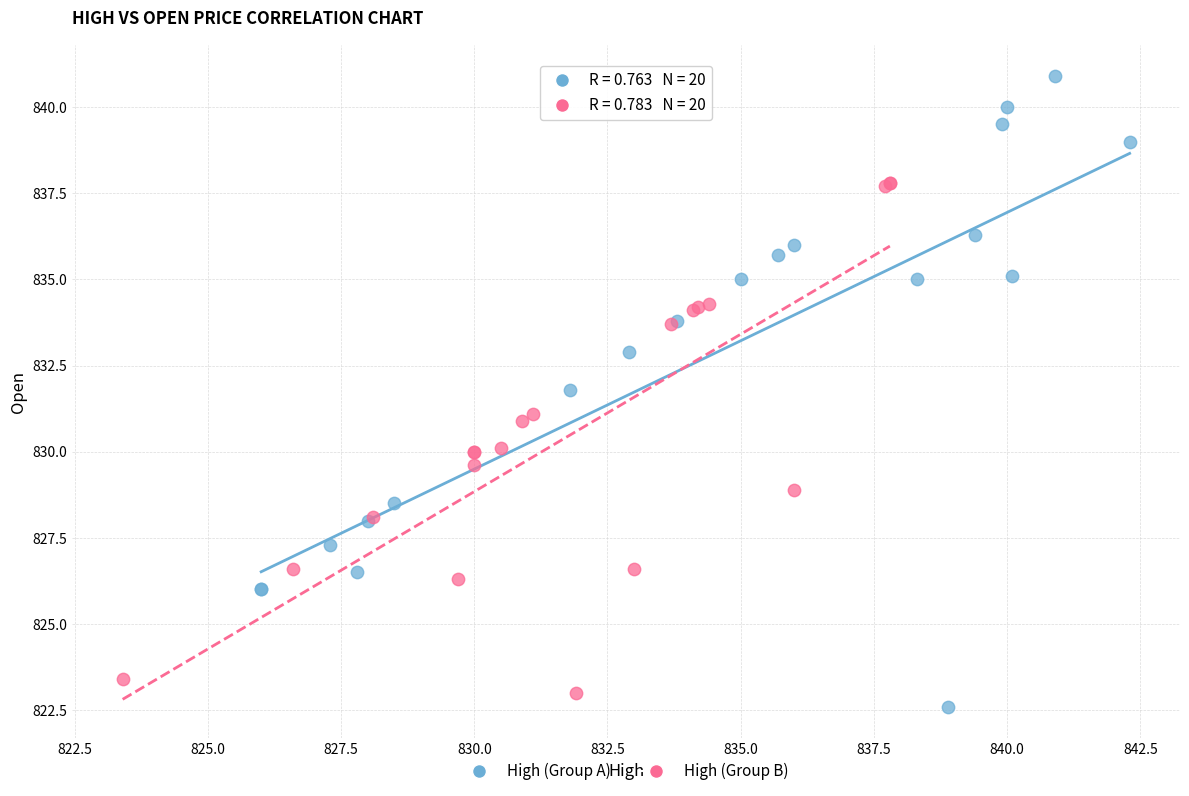

Which series contains the highest Y value?

High (Group A)